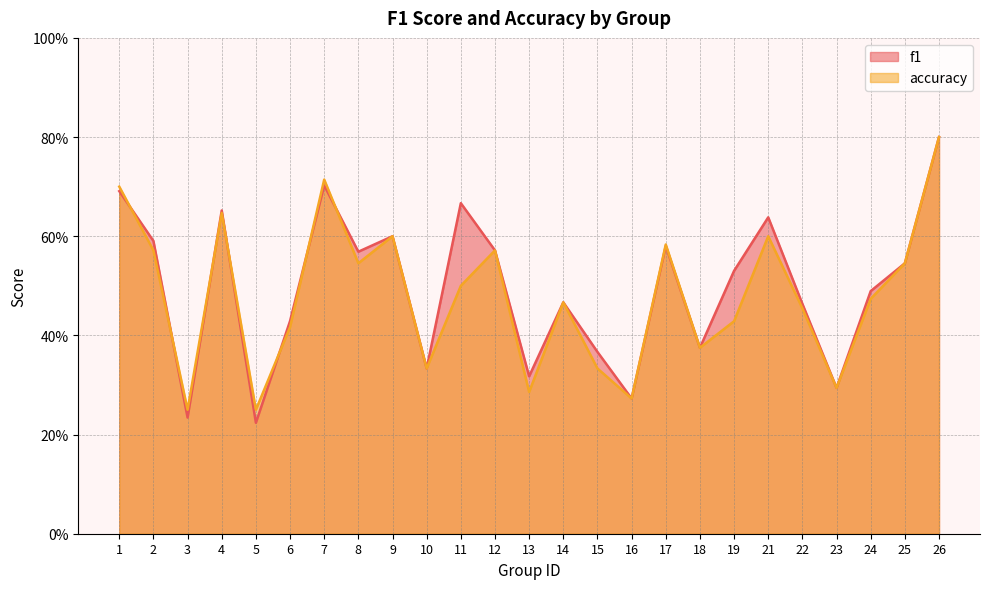

How many lines are shown in the chart?

2